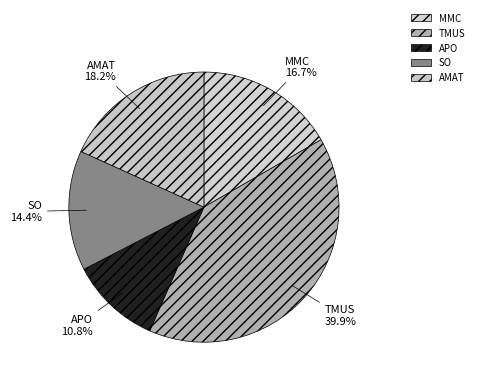

Which slice is the largest?

TMUS